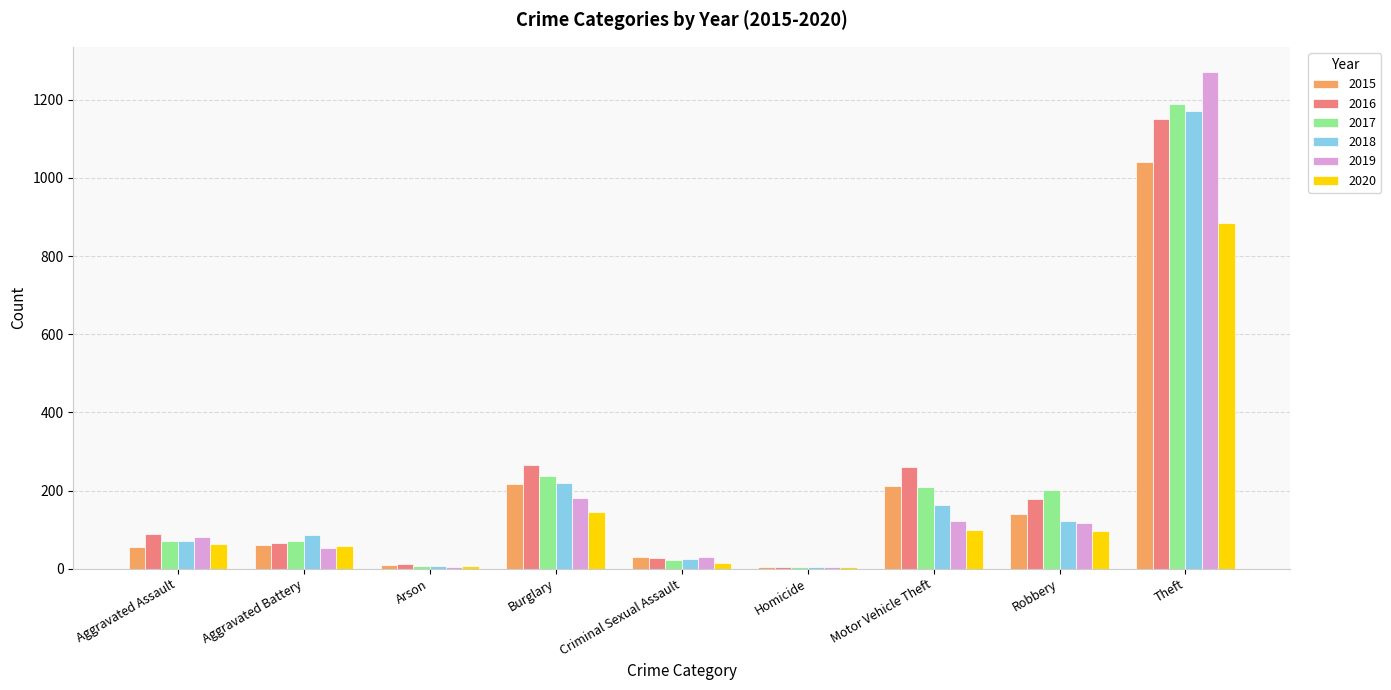

True or false: 2015 has a value of 29 at Criminal Sexual Assault.

True